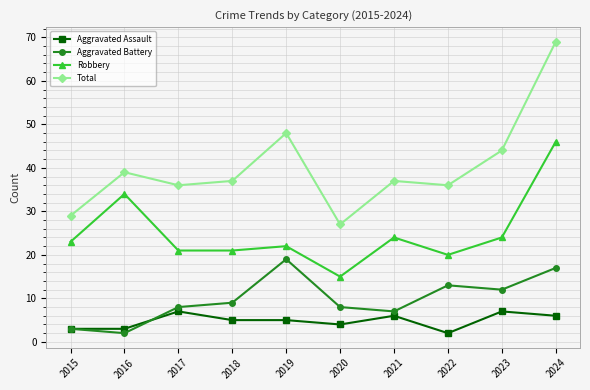

Does the chart display data point markers on the line(s)?

Yes